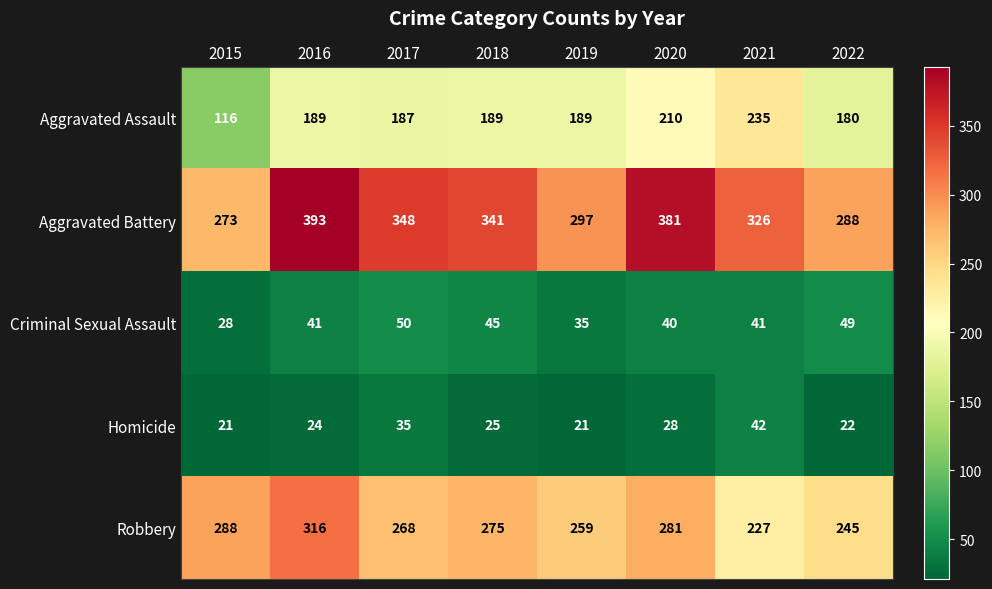

Which category has the highest value in the Aggravated Battery series?

2016